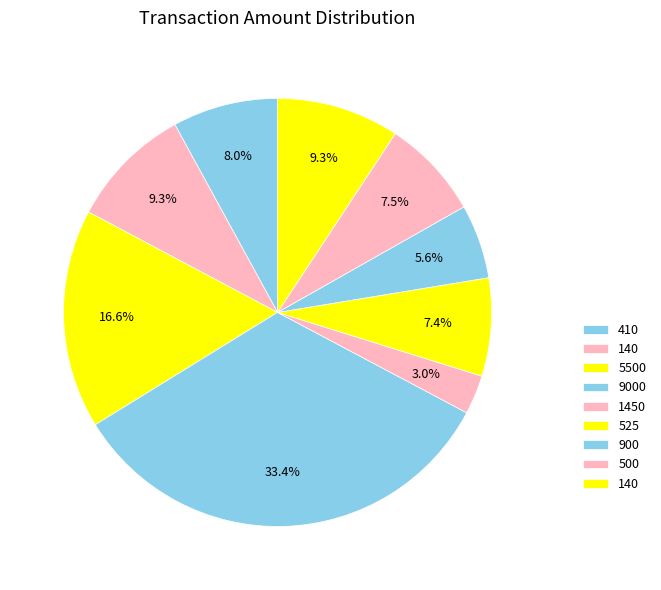

What is the smallest slice in the pie chart?

1450